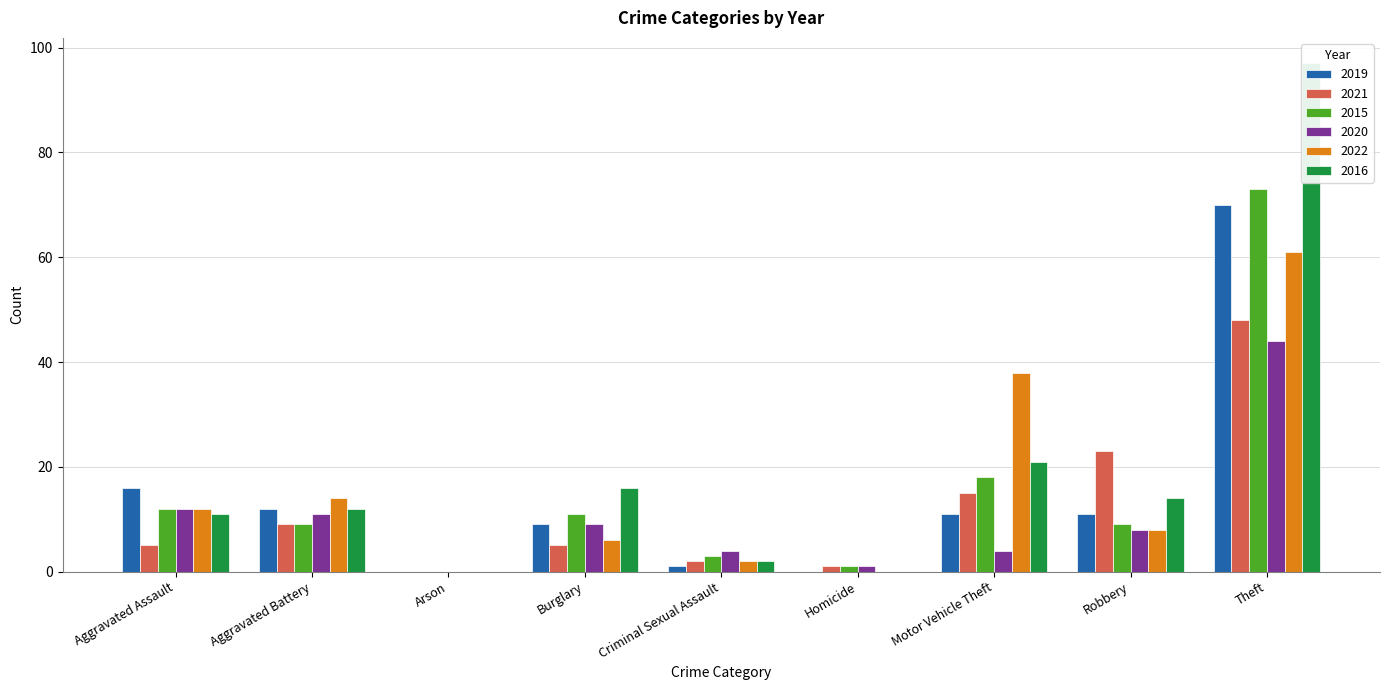

What position from the right is Theft?

1